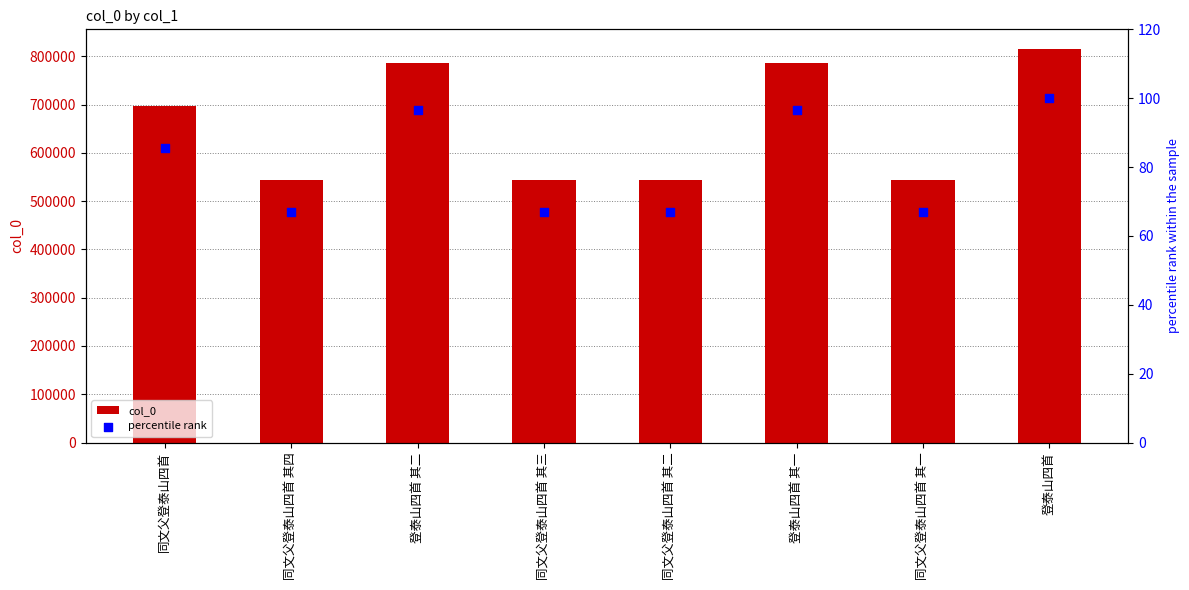

Which series has the largest total across all categories?

col_0